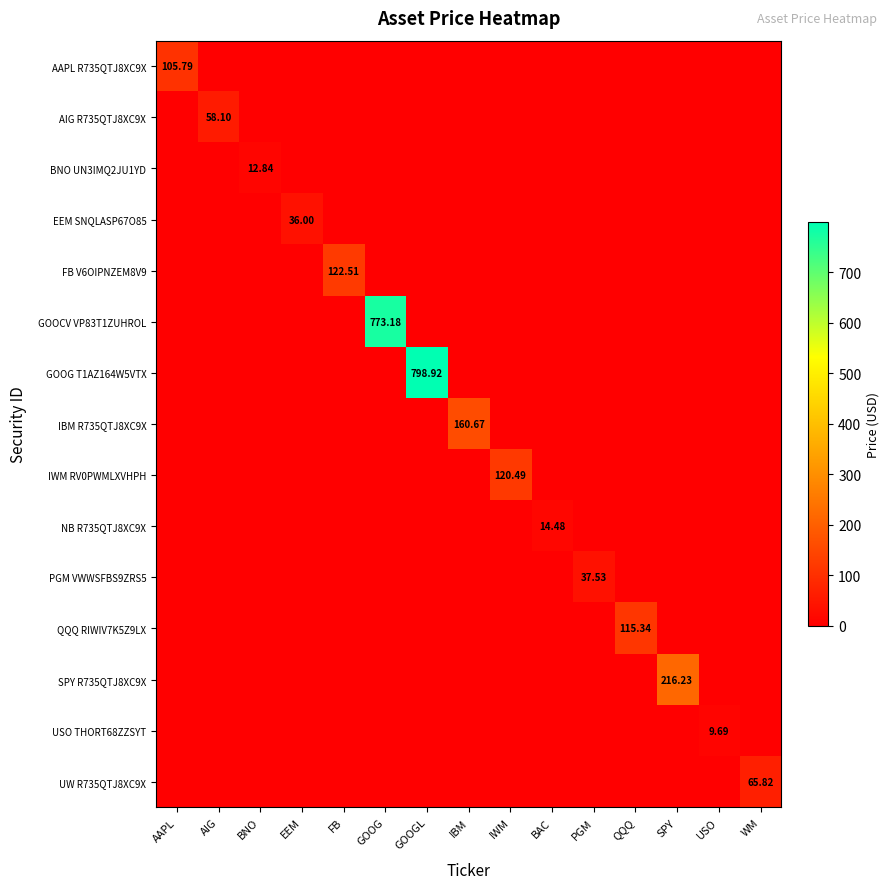

Between GOOGL and PGM, which is larger?

GOOGL